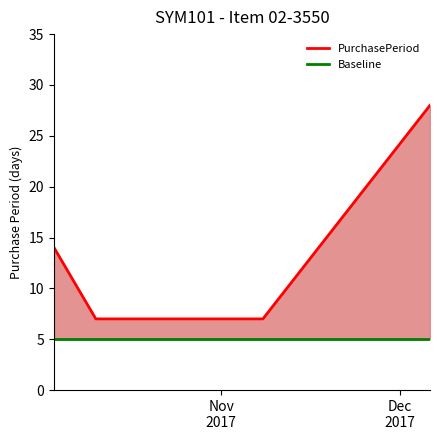

The value of PurchasePeriod at Dec
2017 is 4. True or false?

False